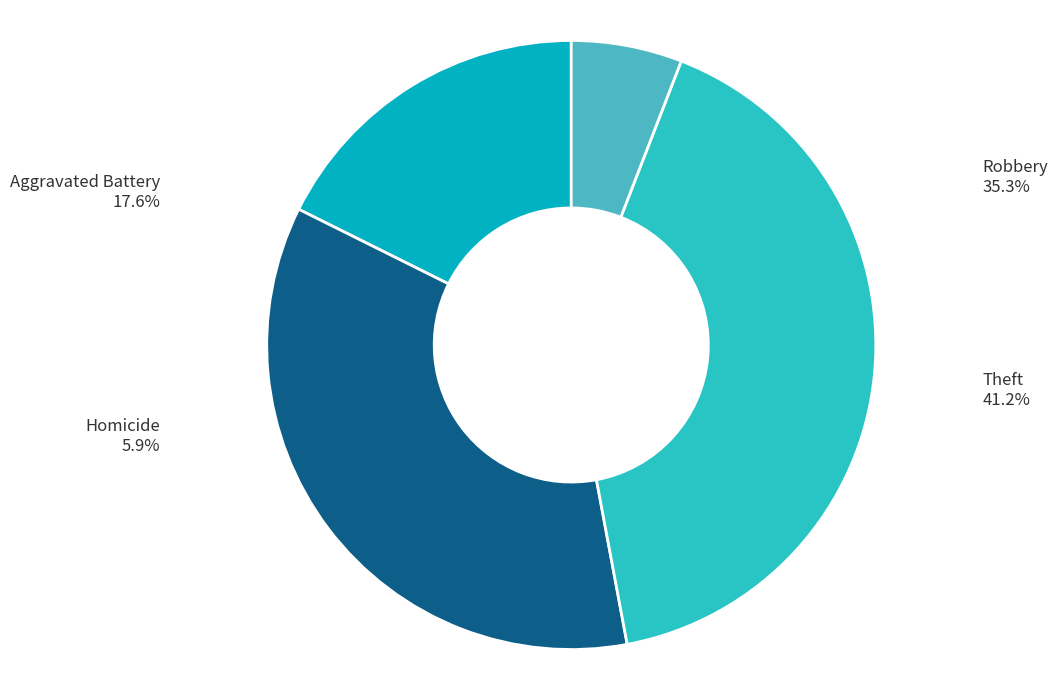

Count the number of slices in the pie.

4